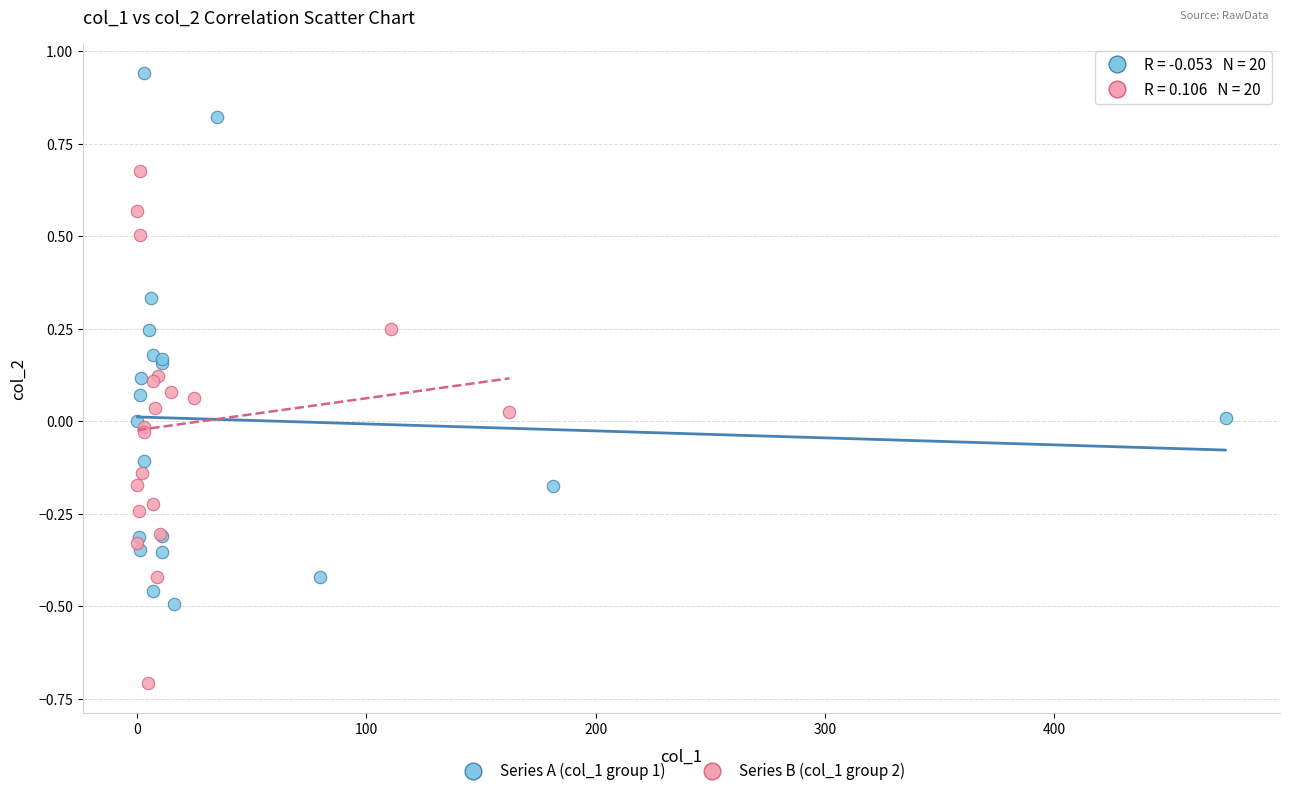

Which series has the largest Y range (max minus min)?

Series A (col_1 group 1)